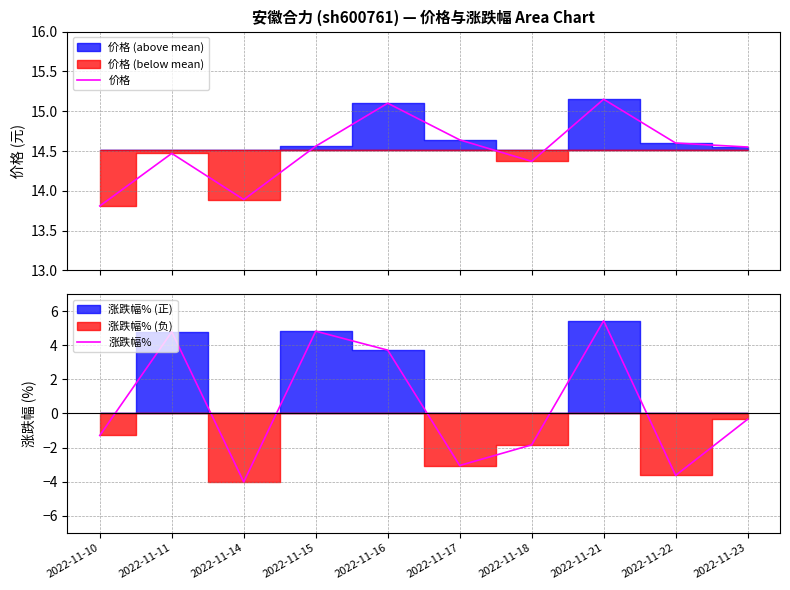

Which category has the lowest value across all series?

2022-11-14